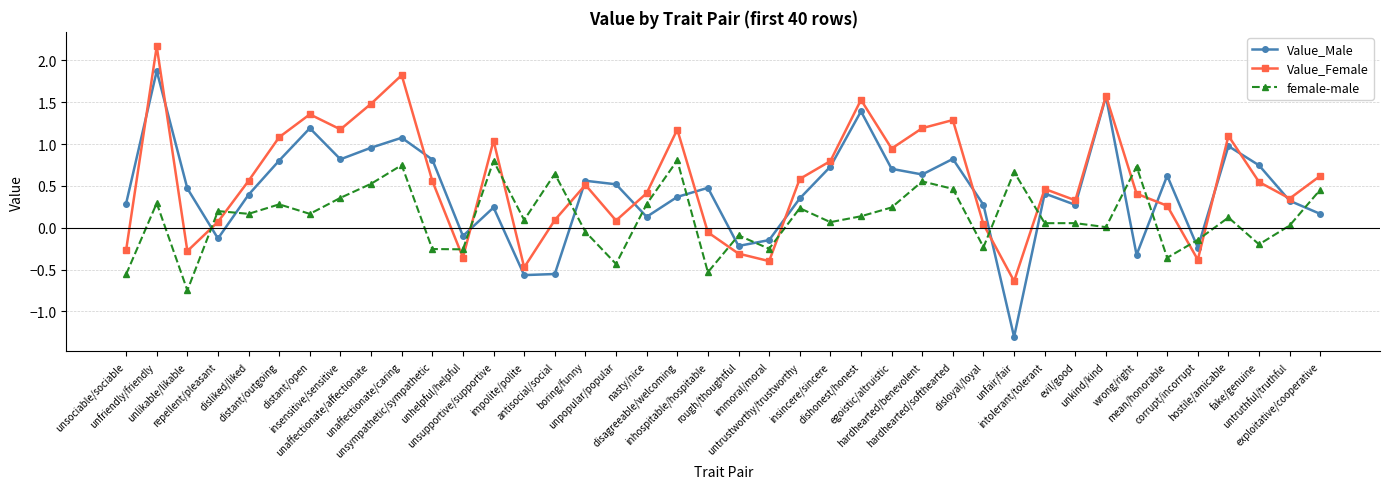

How many positive values does the Value_Male series have?

31